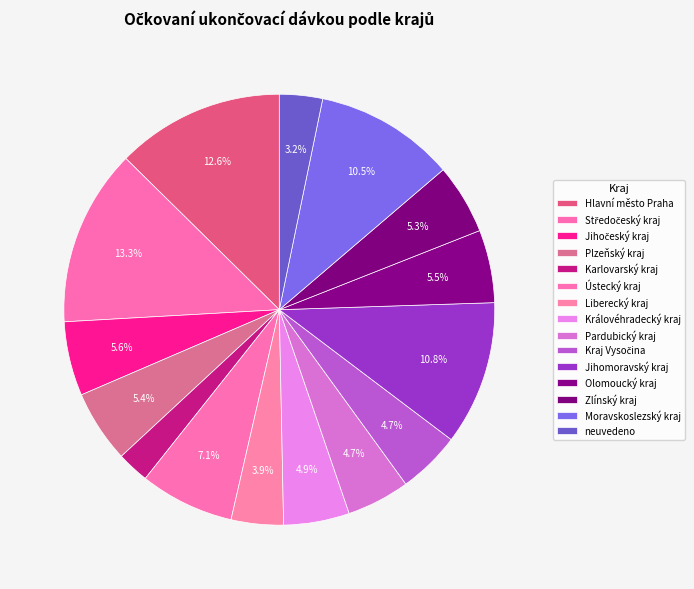

Is there any slice that represents more than half of the pie?

No